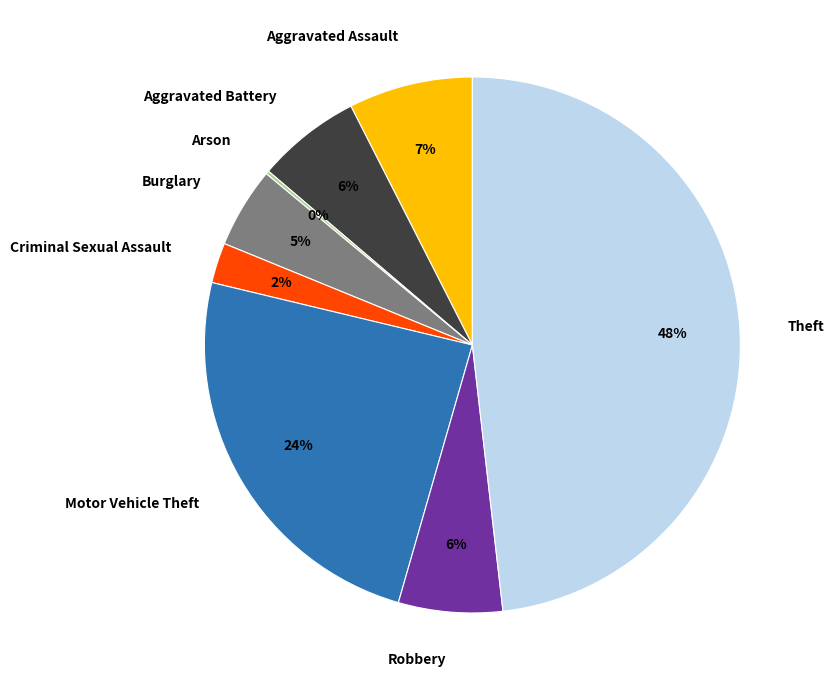

Which has a higher value, Robbery or Aggravated Assault?

Aggravated Assault